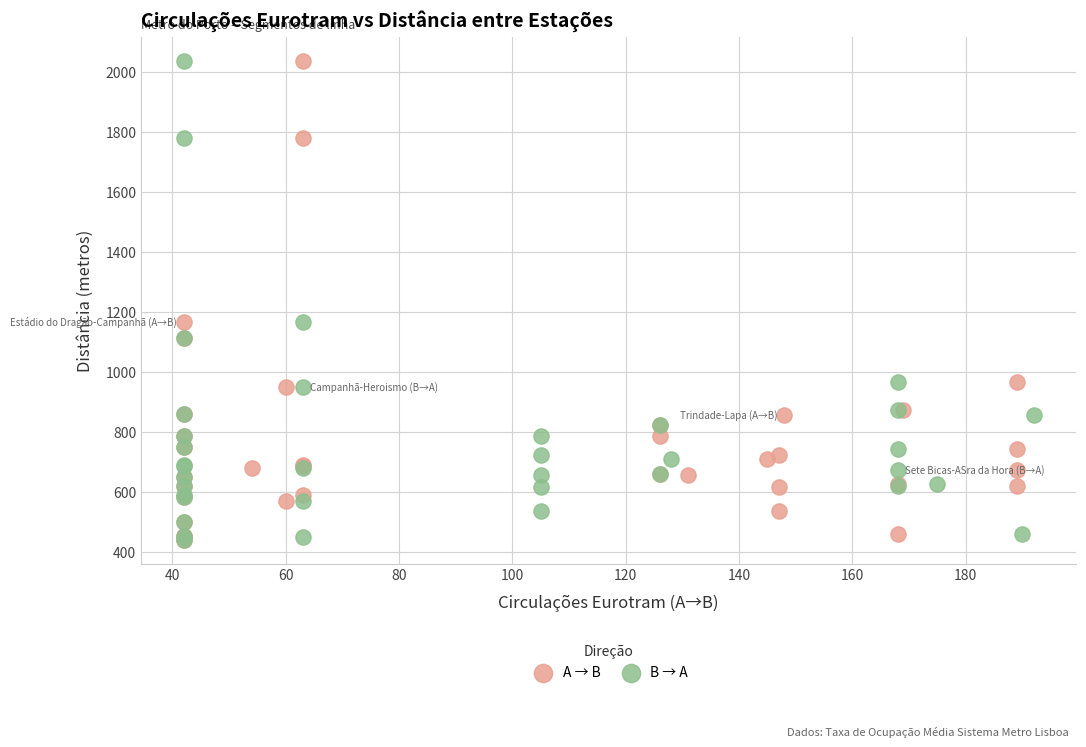

What are all the series names shown in the legend?

A → B, B → A